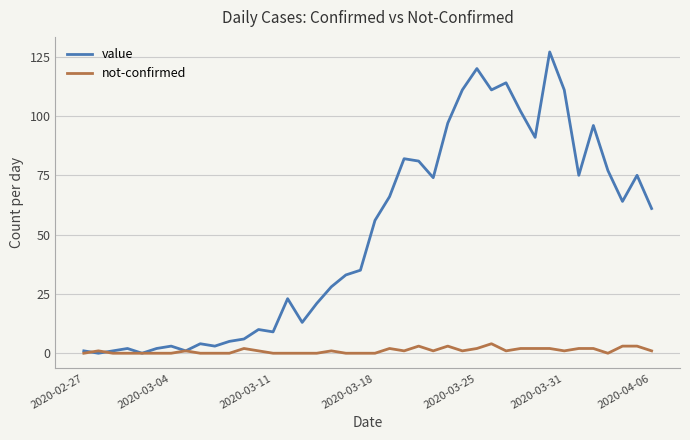

What is the maximum value for value?

127